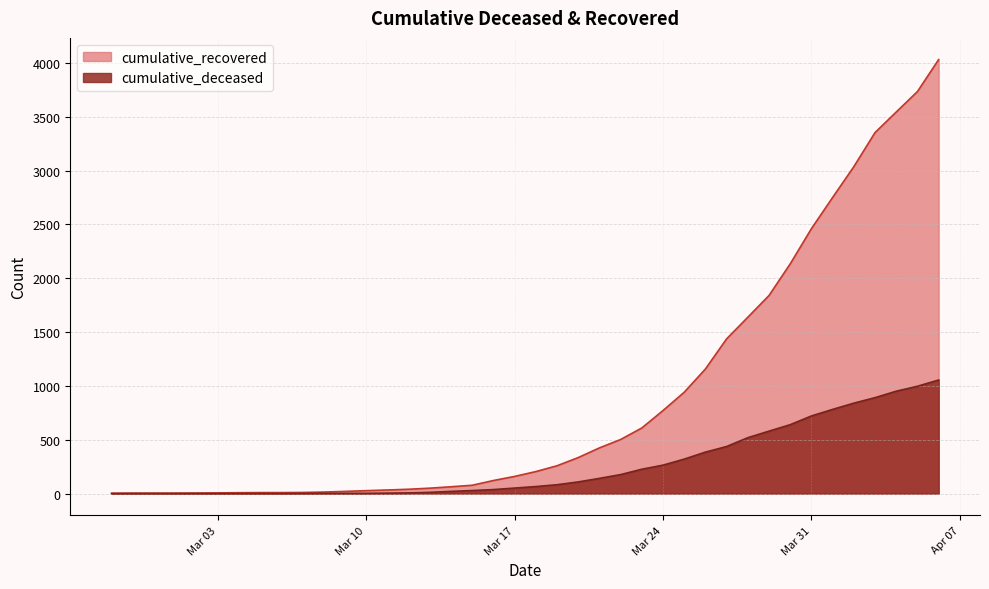

The cumulative_deceased series shows 1463 at 2020-04-03. True or false?

False